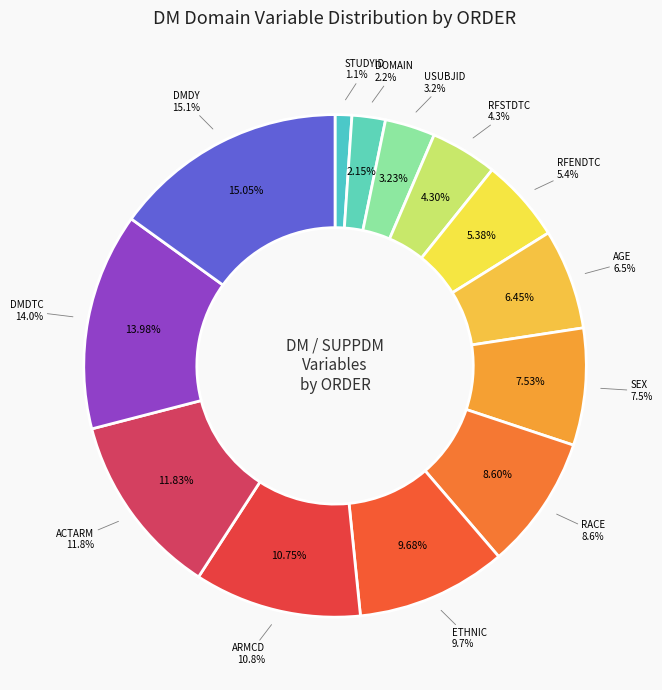

What percentage is the ETHNIC slice, to the nearest percent?

10%